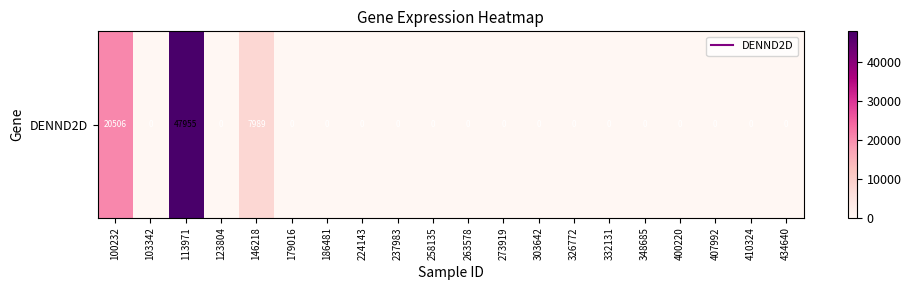

Is it true that the value at 237983 is 25919?

False